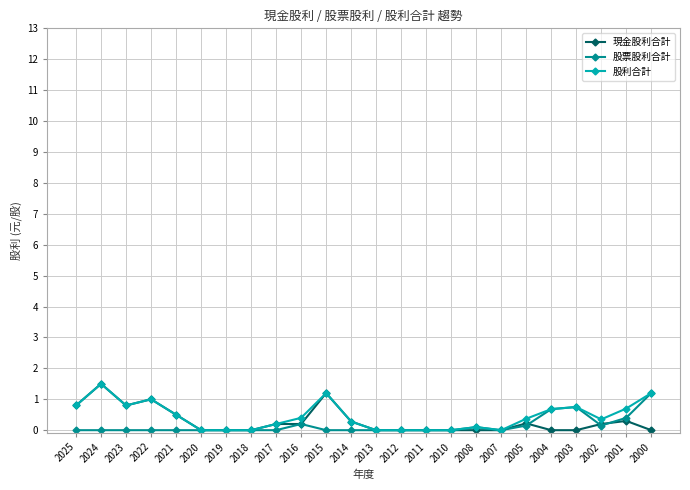

What is the sum of all 股票股利合計 values?

3.6